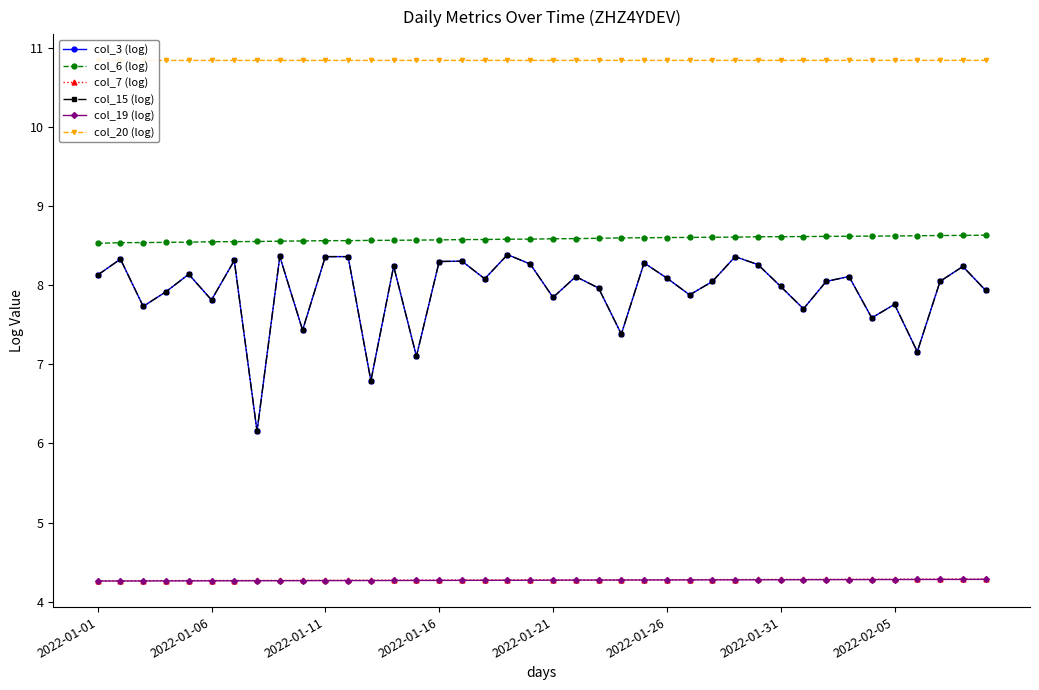

What is the approximate value of col_19 (log) at 29?

4.3